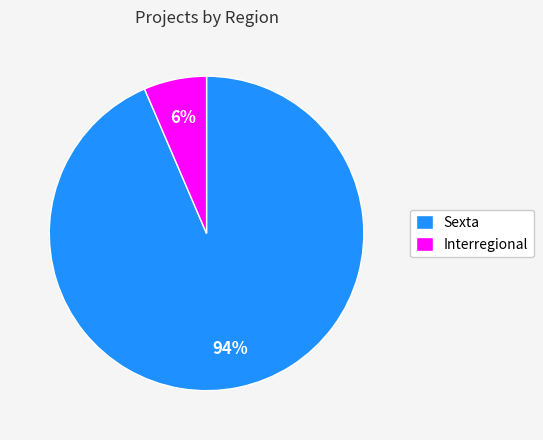

Which has a higher value, Sexta or Interregional?

Sexta